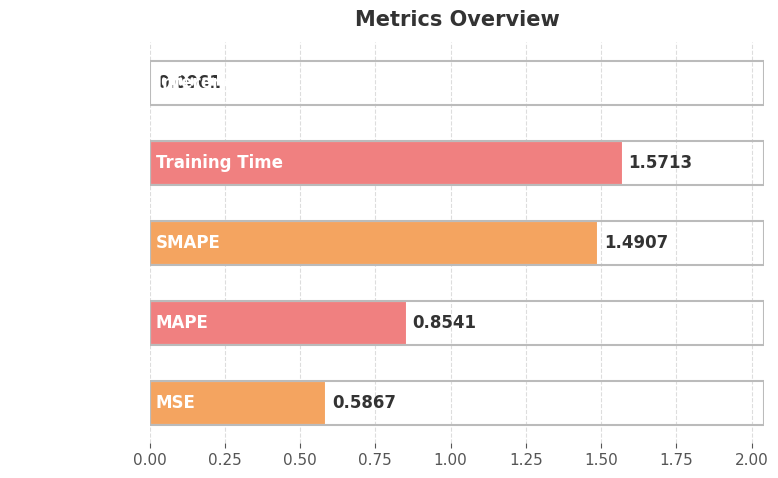

What is the sum of all values?

4.5